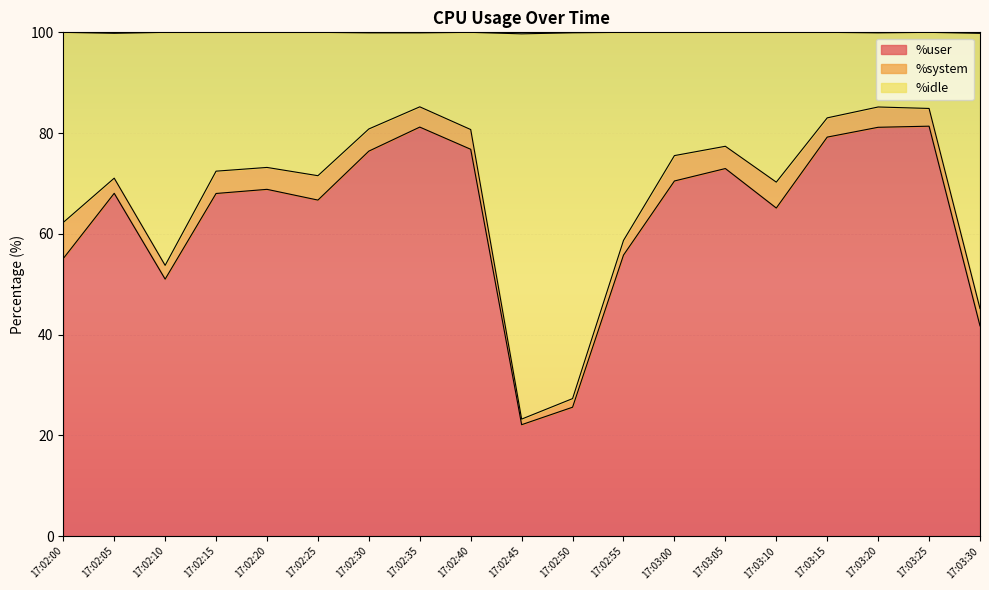

What is the highest value of the %user series?

81.4